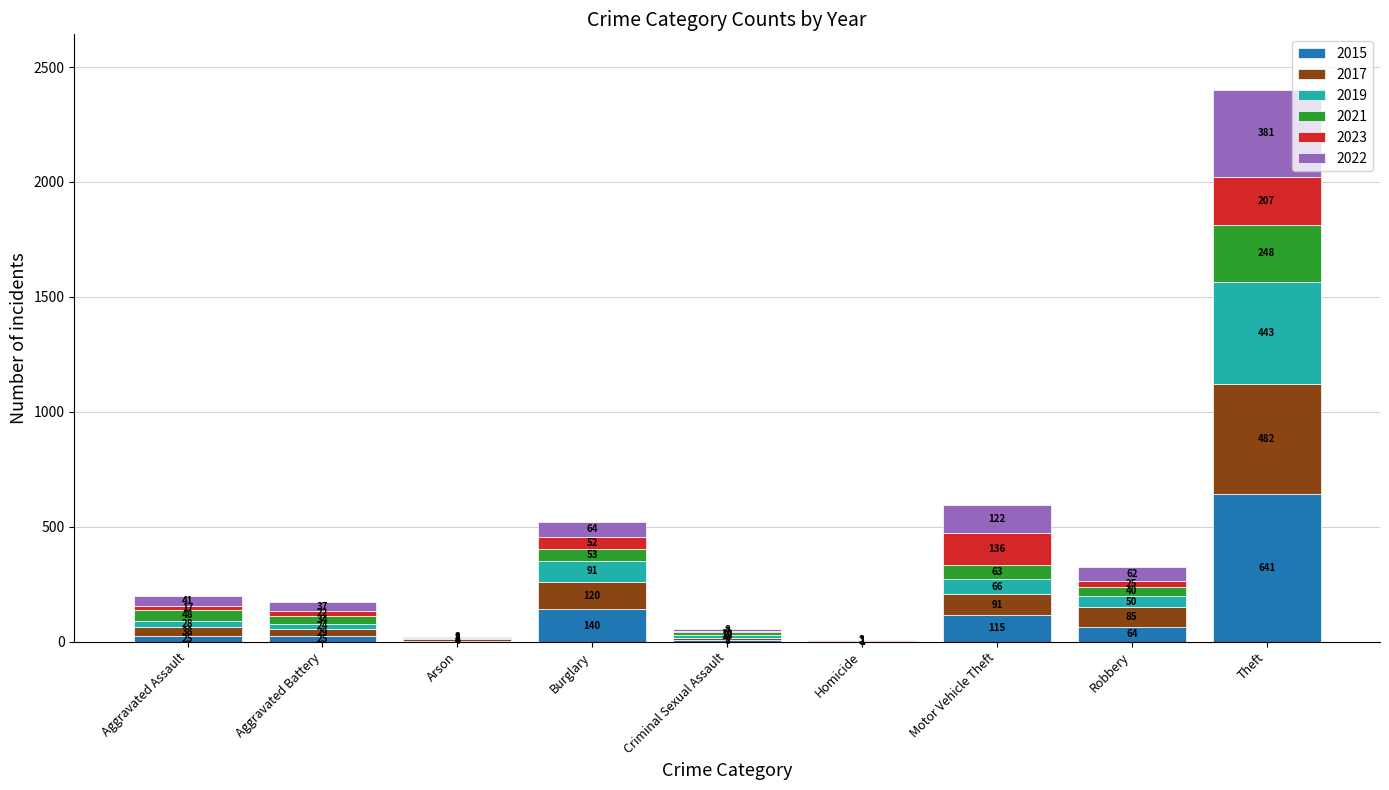

What value does the 2015 series have at Theft, to the nearest 50?

650